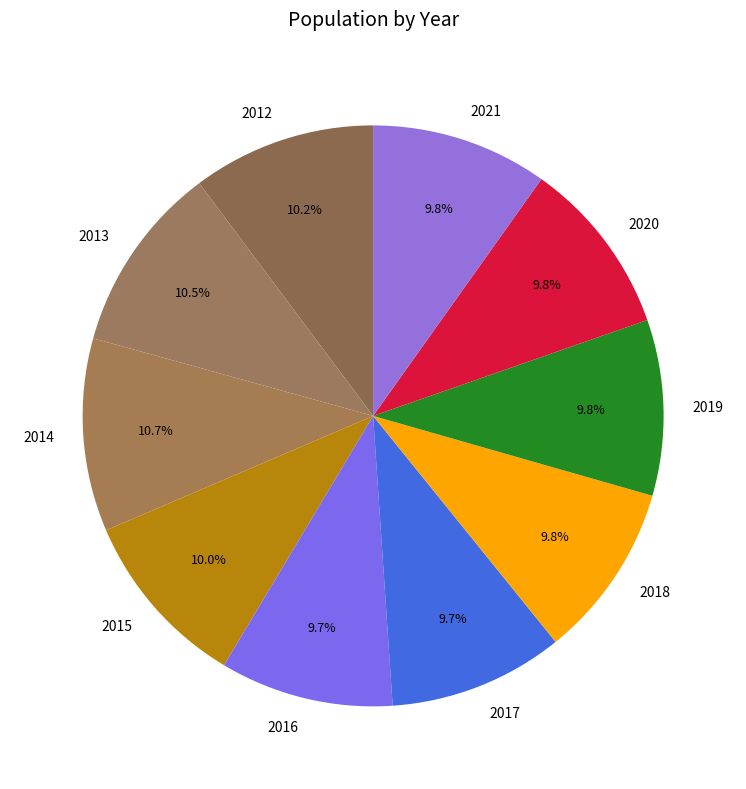

Is there any slice that represents more than half of the pie?

No